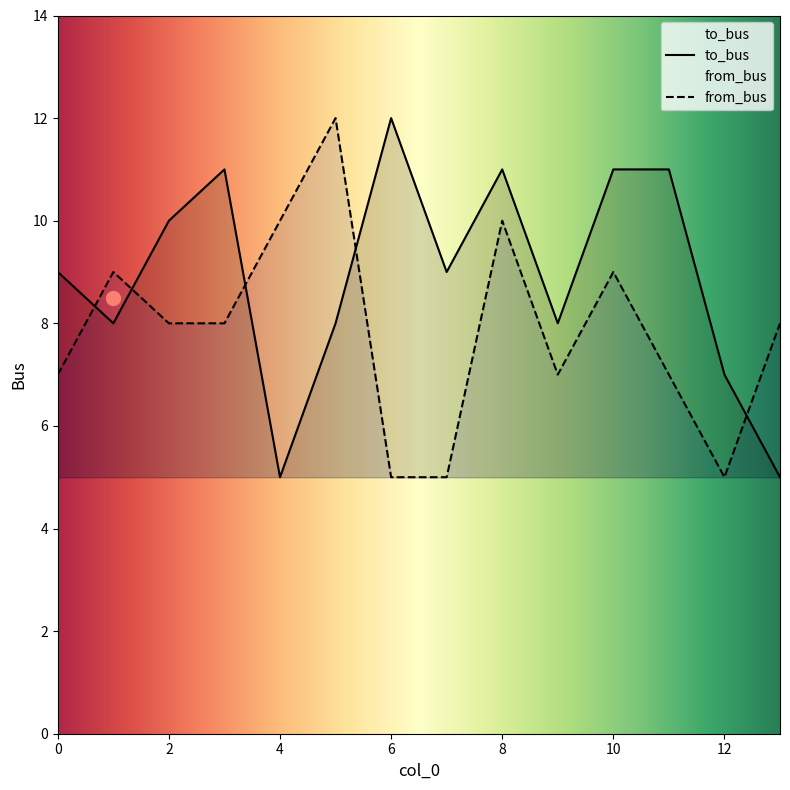

What are all the series names shown in the legend?

to_bus, from_bus